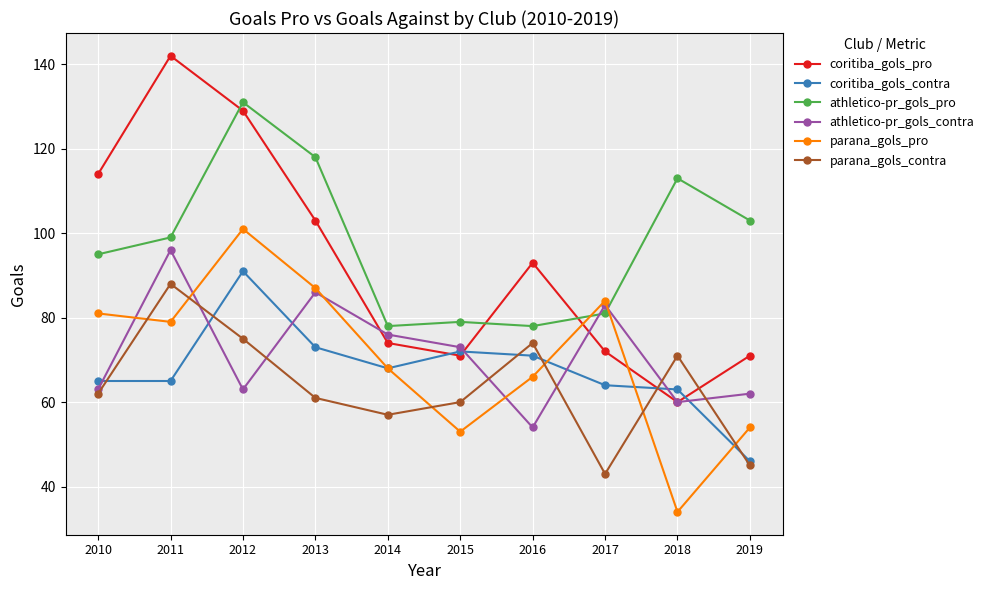

Where do athletico-pr_gols_contra and parana_gols_contra first cross each other?

2011 and 2012